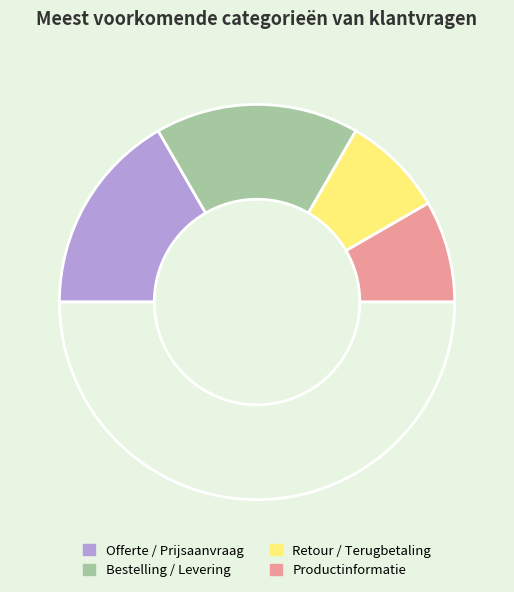

Count the number of slices in the pie.

5